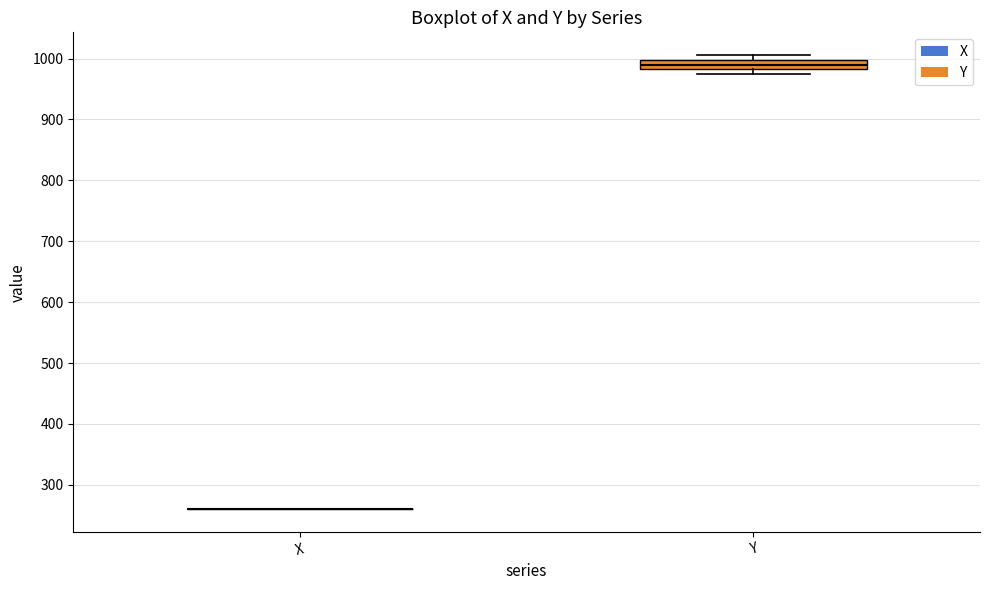

Reading left to right, read every box against the y-axis: the position of its median line, the range the box covers, and the ends of its whiskers. The values are not printed on the chart, so give them approximately, as read against the axis.

X: box collapsed to a line at 260, whiskers 260 to 260
Y: median 990, box 980 to 1000, whiskers 970 to 1010